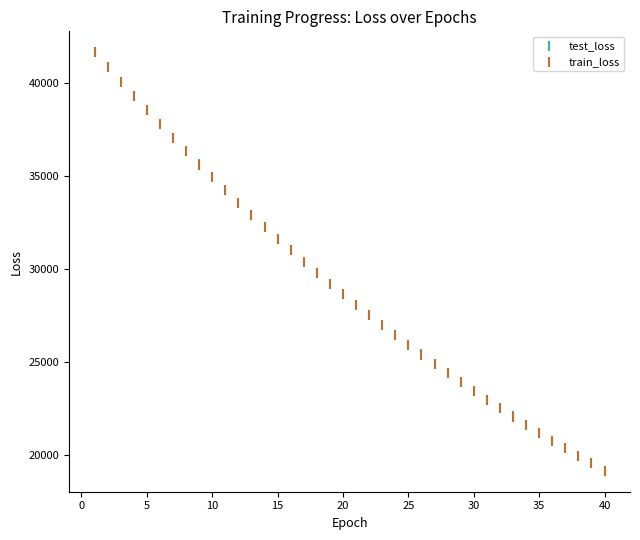

What are all the series names shown in the legend?

test_loss, train_loss